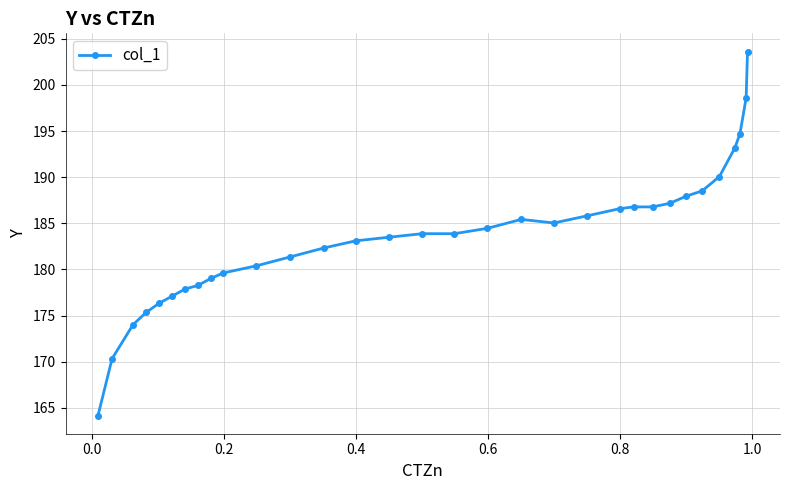

What is the value of the 25th point from the left?

187.2